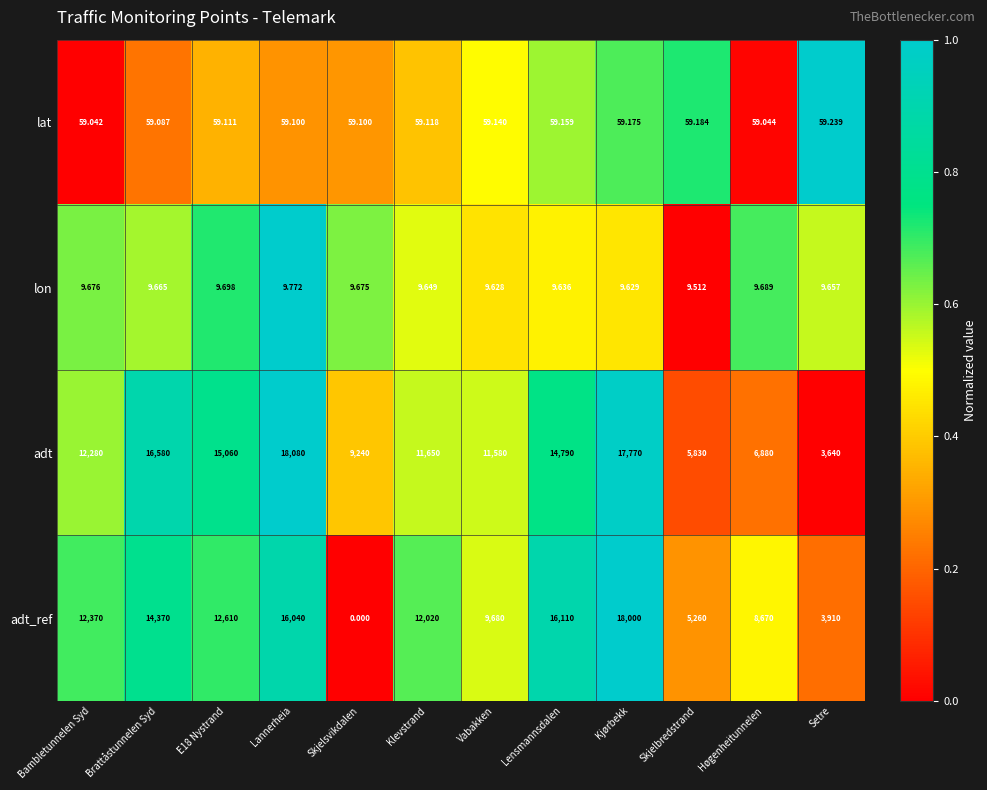

At which category is the sum across all series the highest?

Kjørbekk